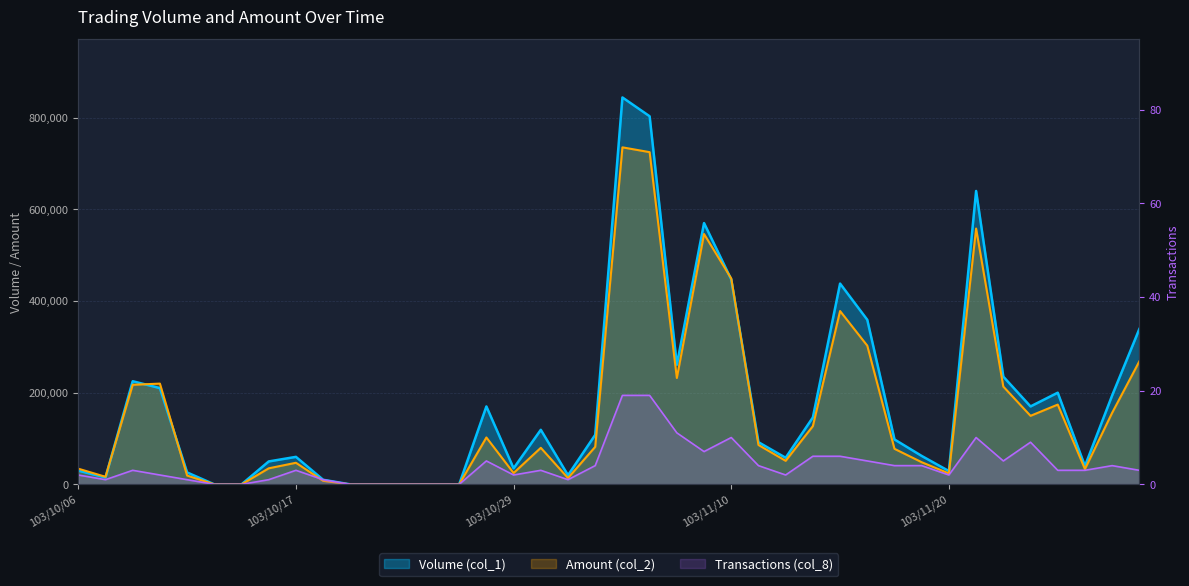

How many series are shown in this chart?

3